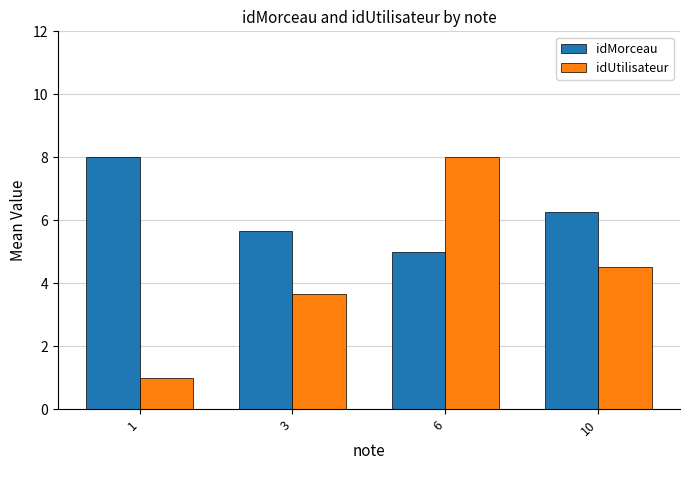

What is the minimum value for idUtilisateur?

1.0